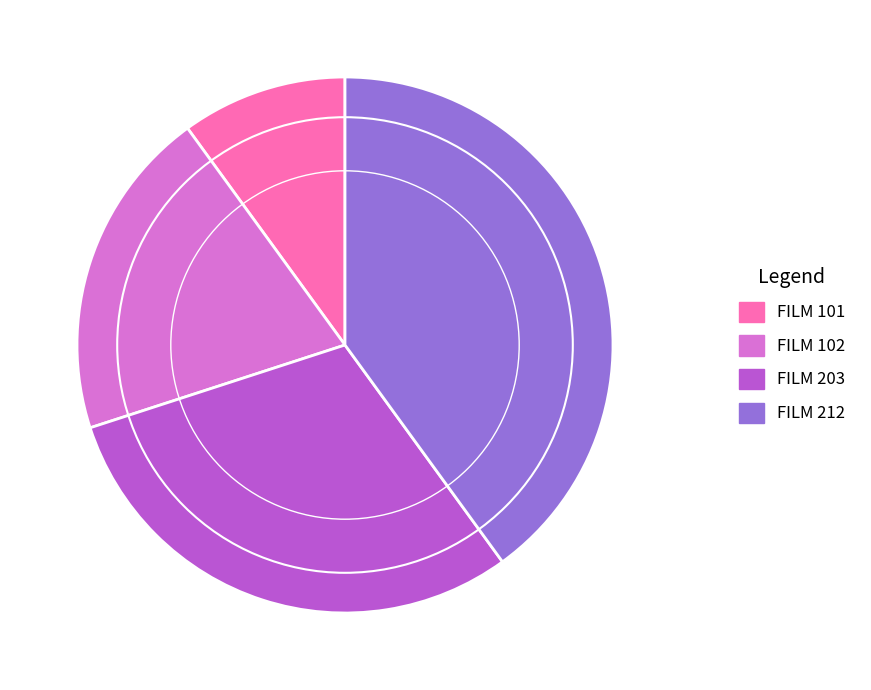

Is there a majority slice in this chart?

No